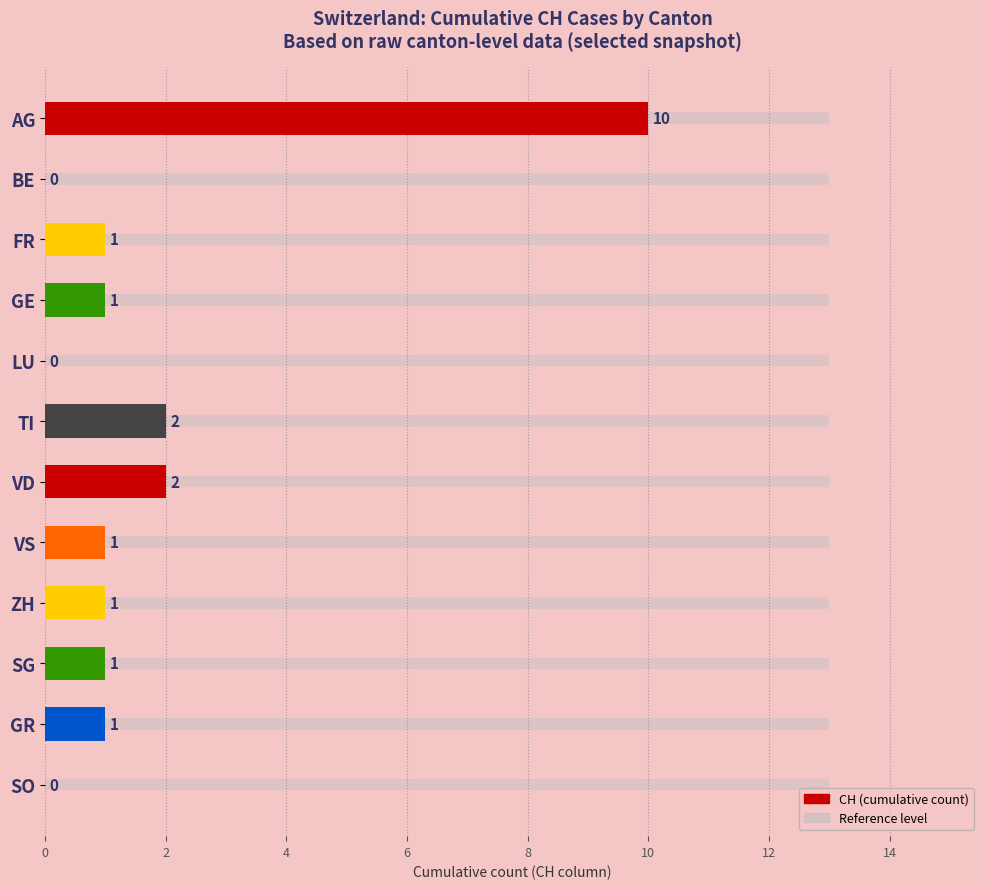

Does the chart contain stacked bars?

No